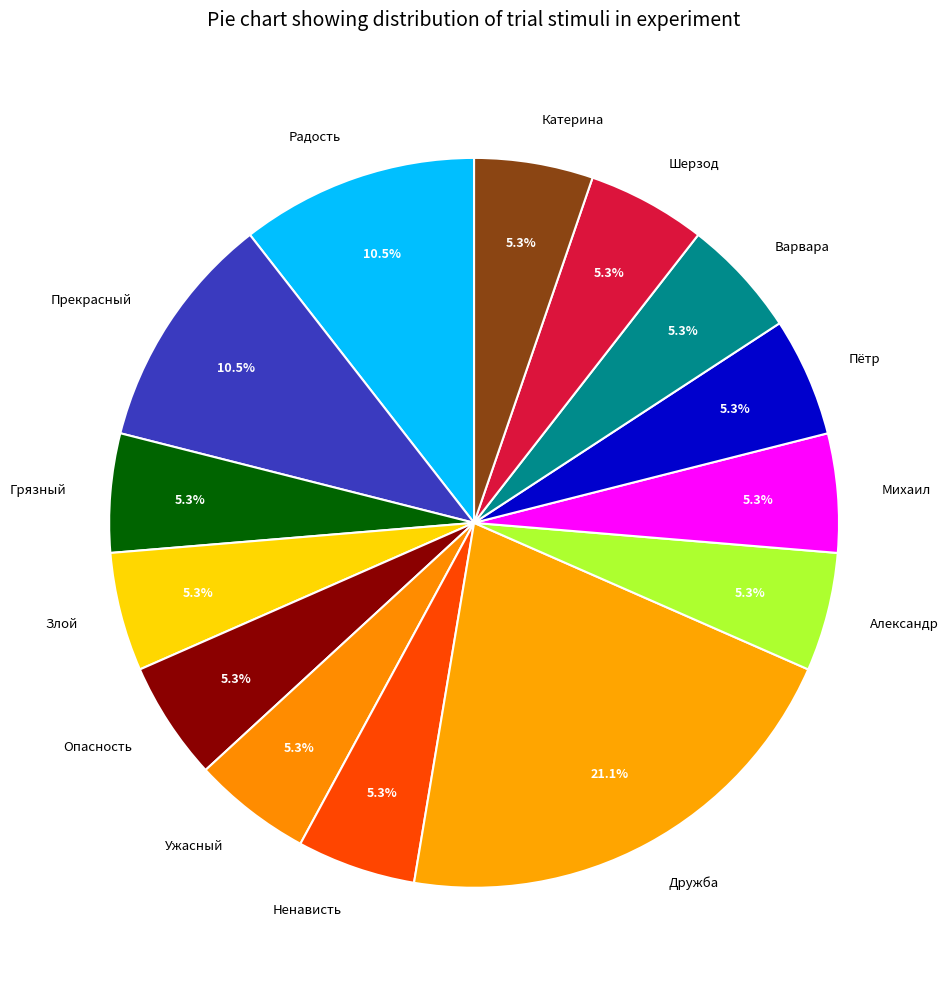

Combined, do Ужасный and Варвара account for over 50%?

No